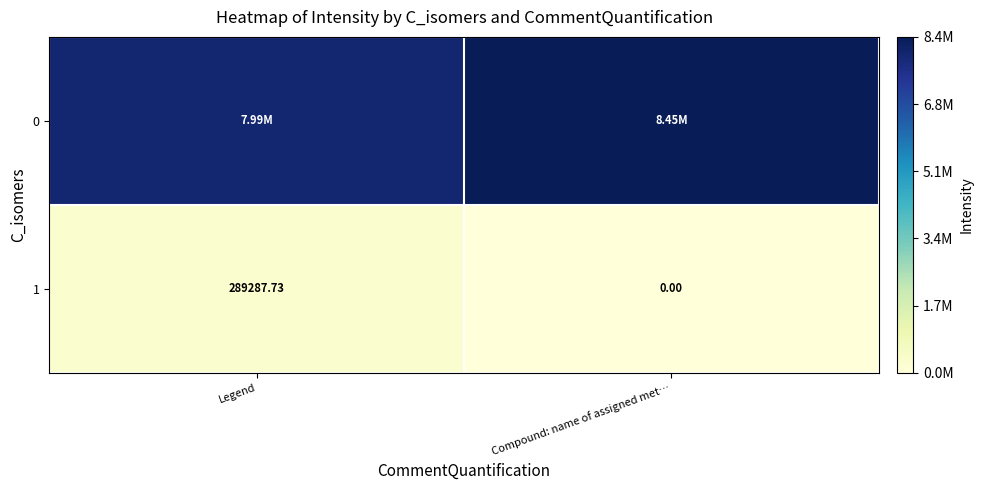

Which label corresponds to the largest value in the chart?

Compound: name of assigned met…